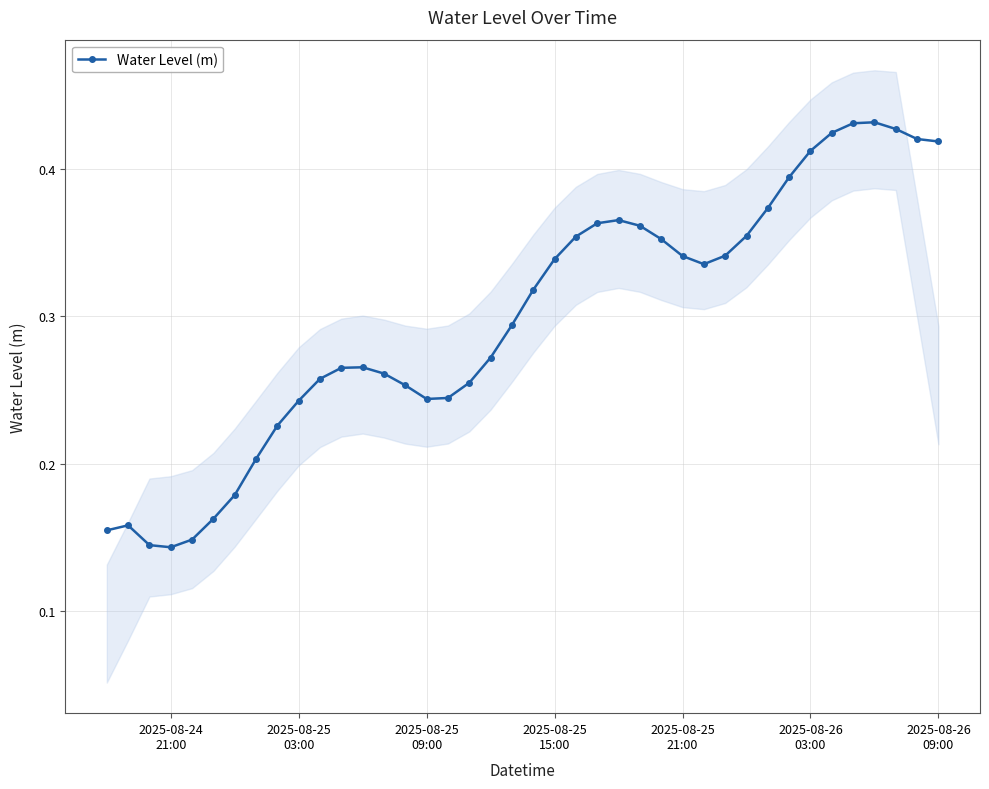

Is this an area chart (filled region under the line)?

No